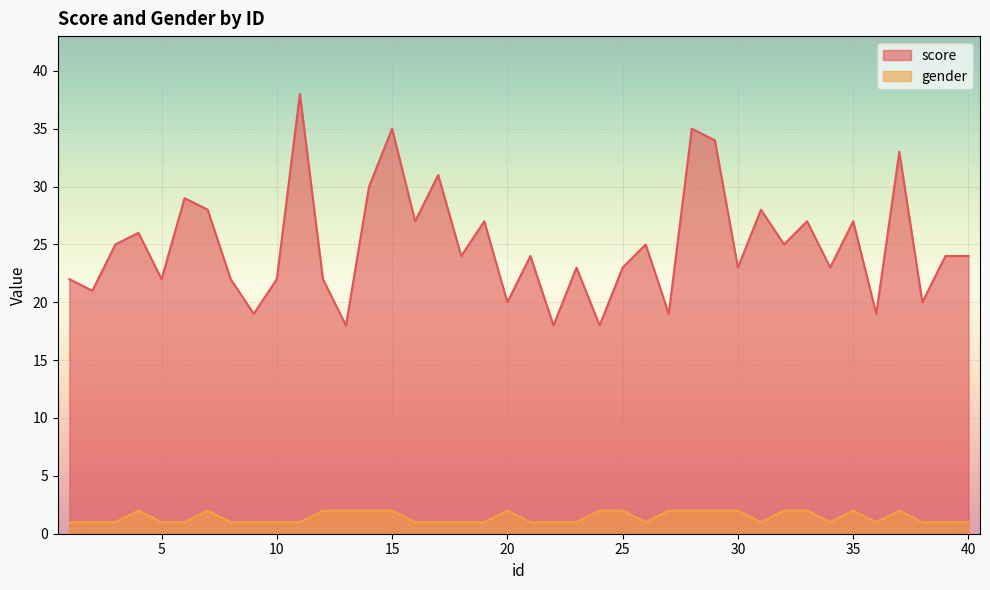

Reading left to right, transcribe all the data shown in this chart.

score: 1=22	2=21	3=25	4=26	5=22	6=29	7=28	8=22	9=19	10=22	11=38	12=22	13=18	14=30	15=35	16=27	17=31	18=24	19=27	20=20	21=24	22=18	23=23	24=18	25=23	26=25	27=19	28=35	29=34	30=23	31=28	32=25	33=27	34=23	35=27	36=19	37=33	38=20	39=24	40=24
gender: 1=1	2=1	3=1	4=2	5=1	6=1	7=2	8=1	9=1	10=1	11=1	12=2	13=2	14=2	15=2	16=1	17=1	18=1	19=1	20=2	21=1	22=1	23=1	24=2	25=2	26=1	27=2	28=2	29=2	30=2	31=1	32=2	33=2	34=1	35=2	36=1	37=2	38=1	39=1	40=1